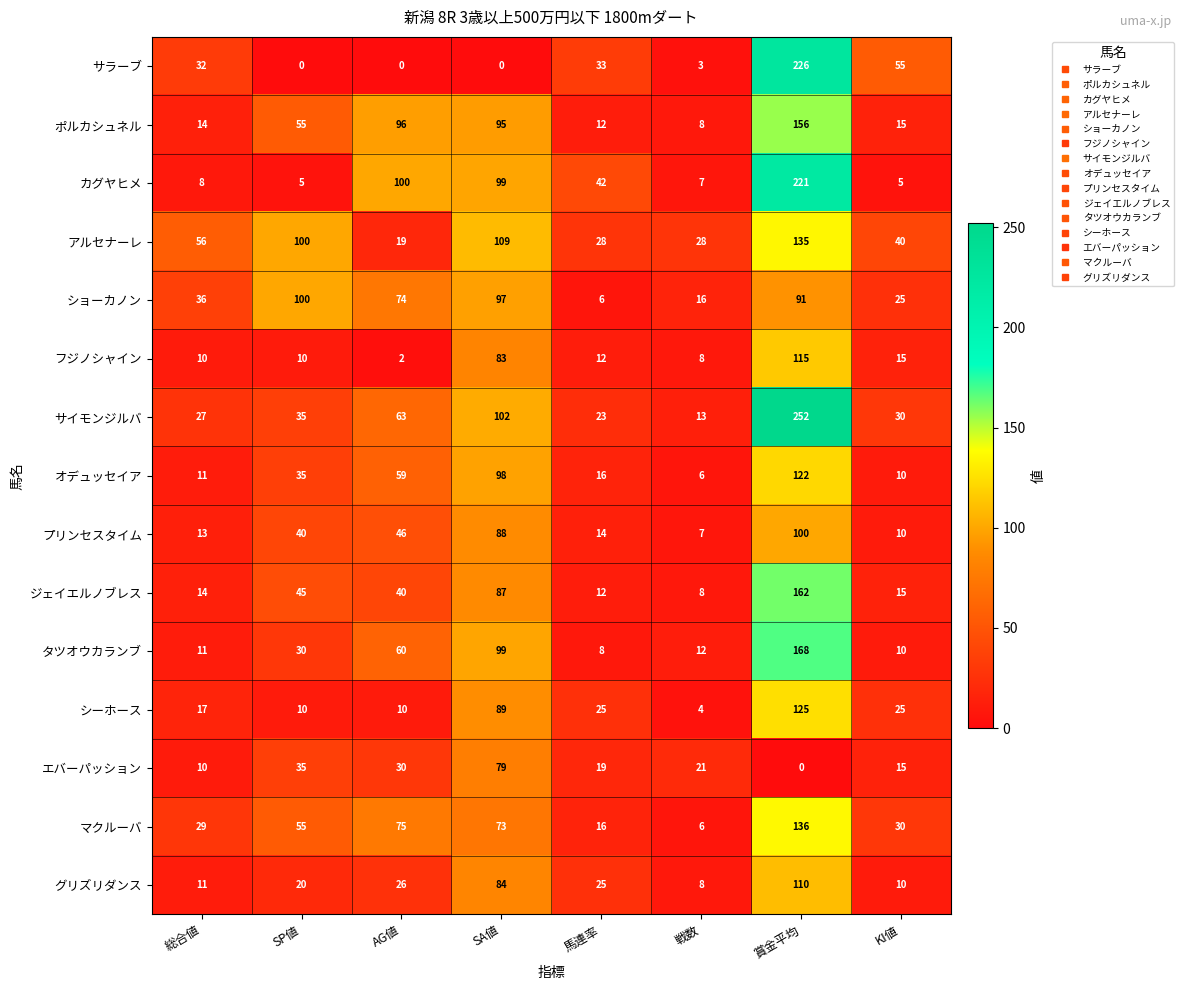

What is the lowest value of the シーホース series?

4